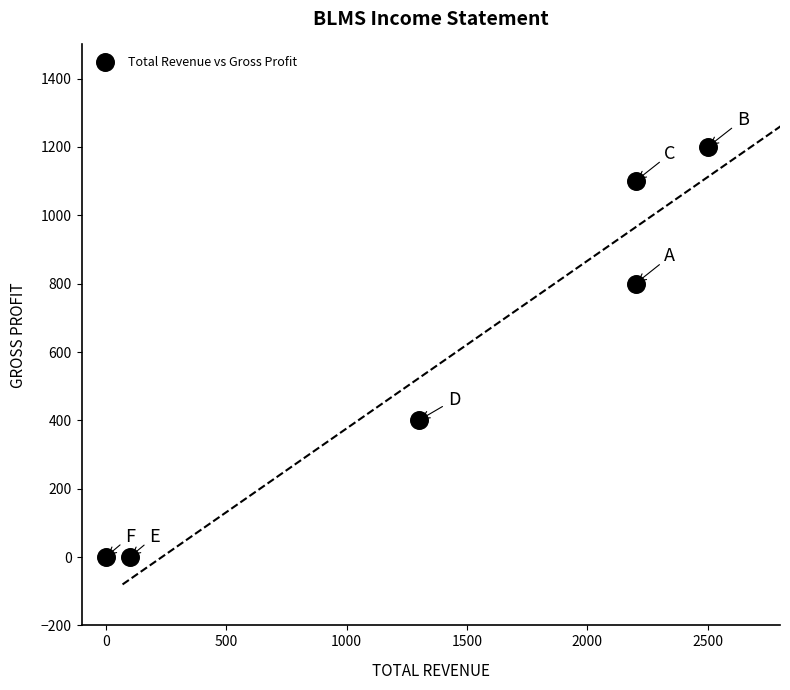

What is the average Y value?

583